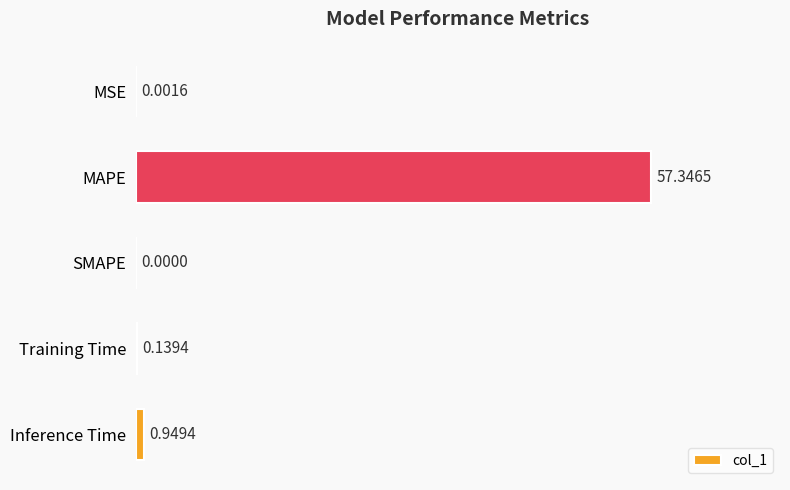

What is the change in value from Training Time to Inference Time?

+0.8